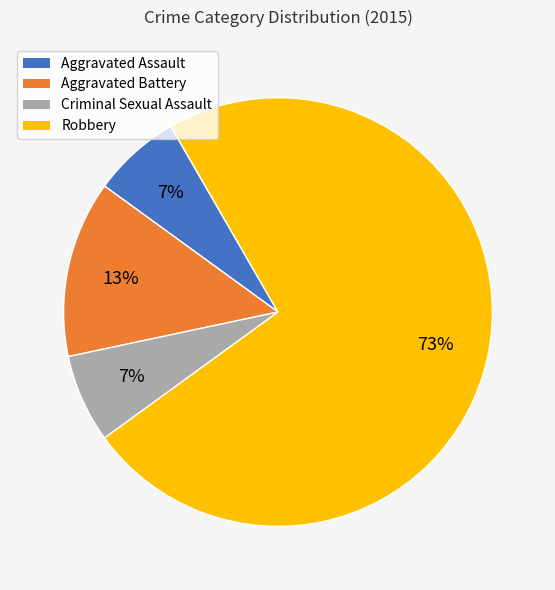

Is the sum of Criminal Sexual Assault and Aggravated Assault greater than half?

No